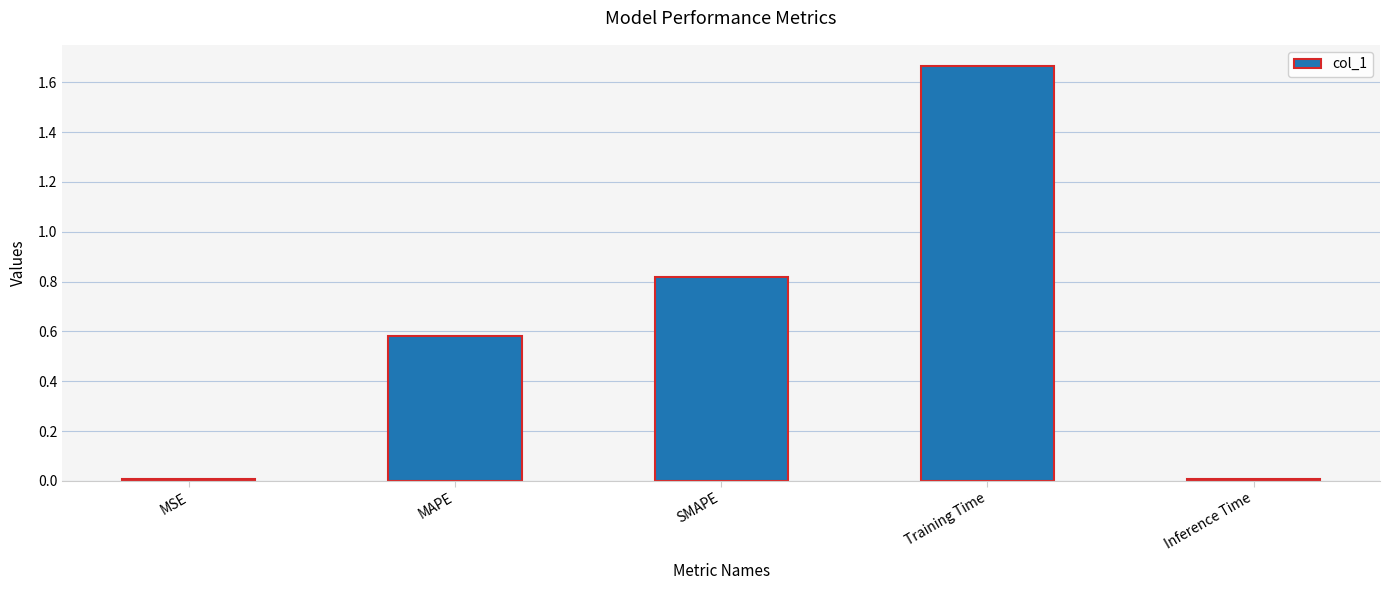

What is the sum of all values?

3.1